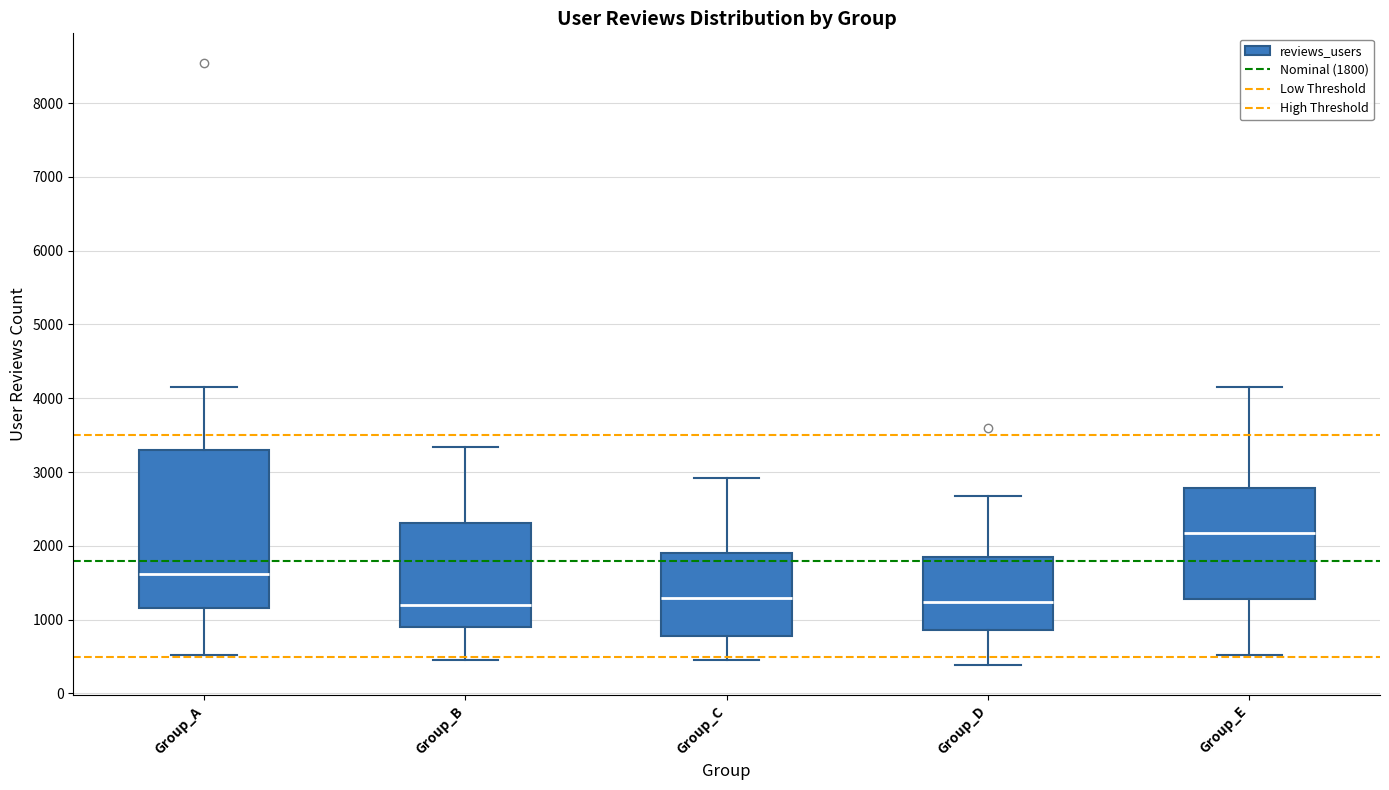

Which box has the highest median line?

Group_E